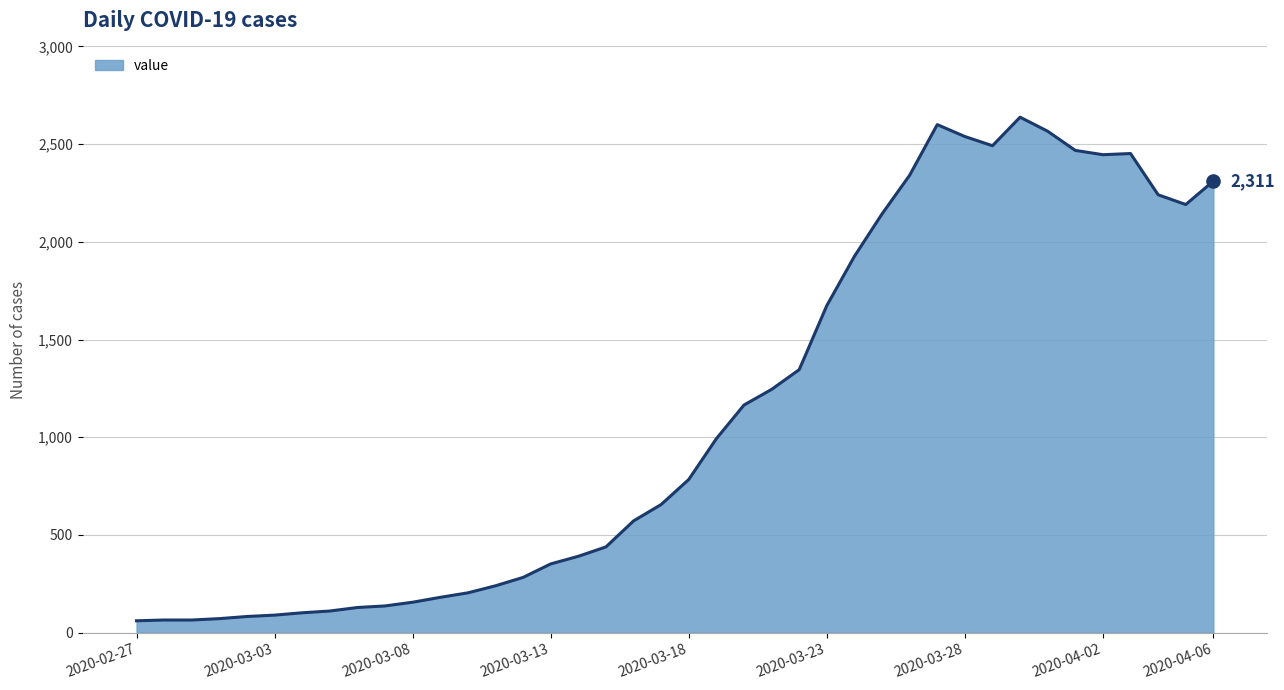

What is the smallest value displayed?

61